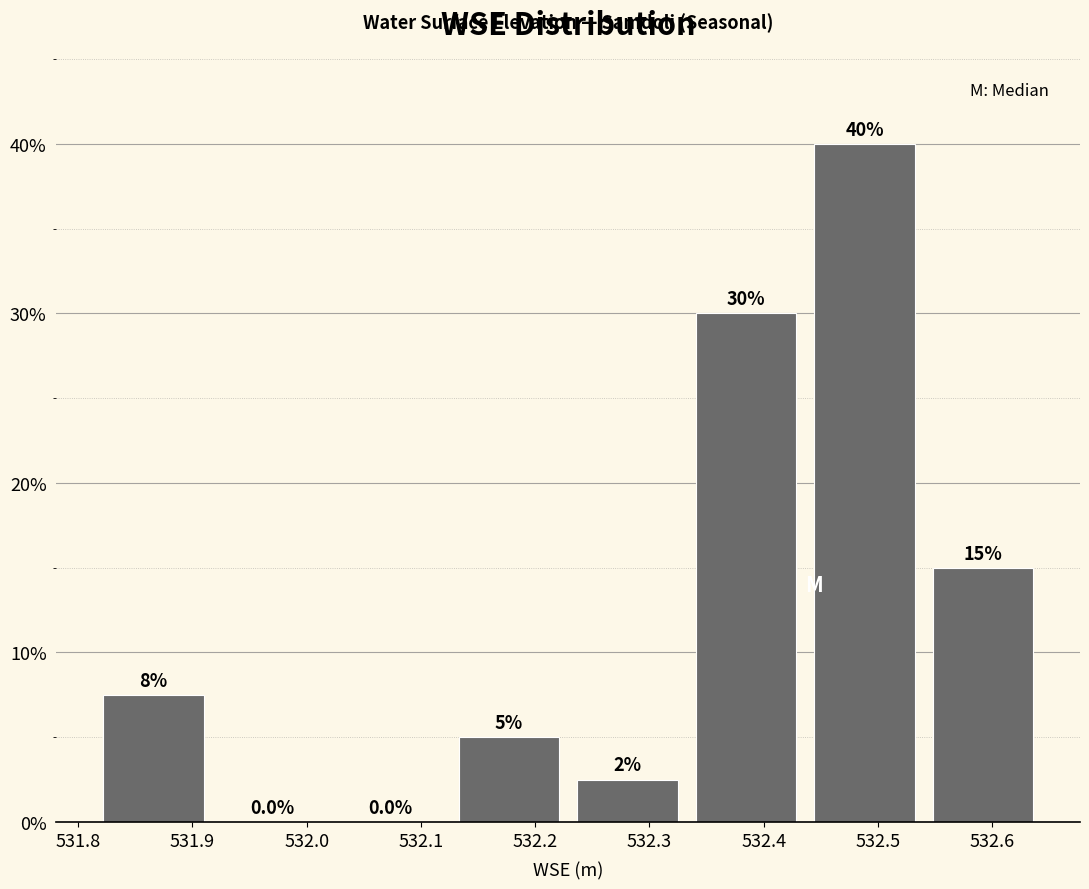

Which range on the x-axis has the tallest bar?

532.44 to 532.54